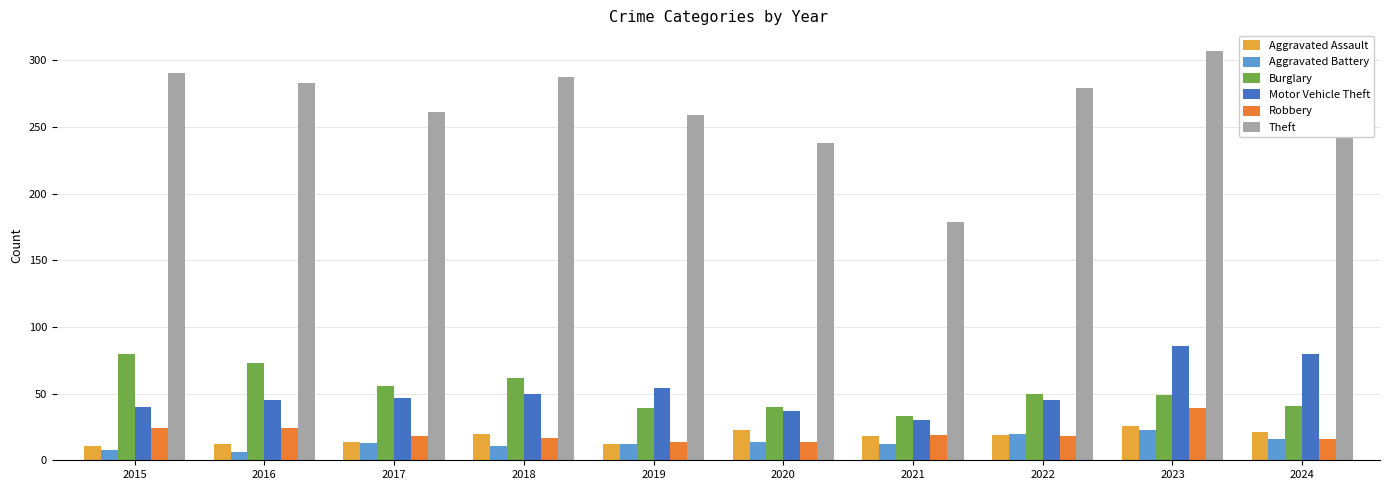

Read the Burglary value at 2020.

40